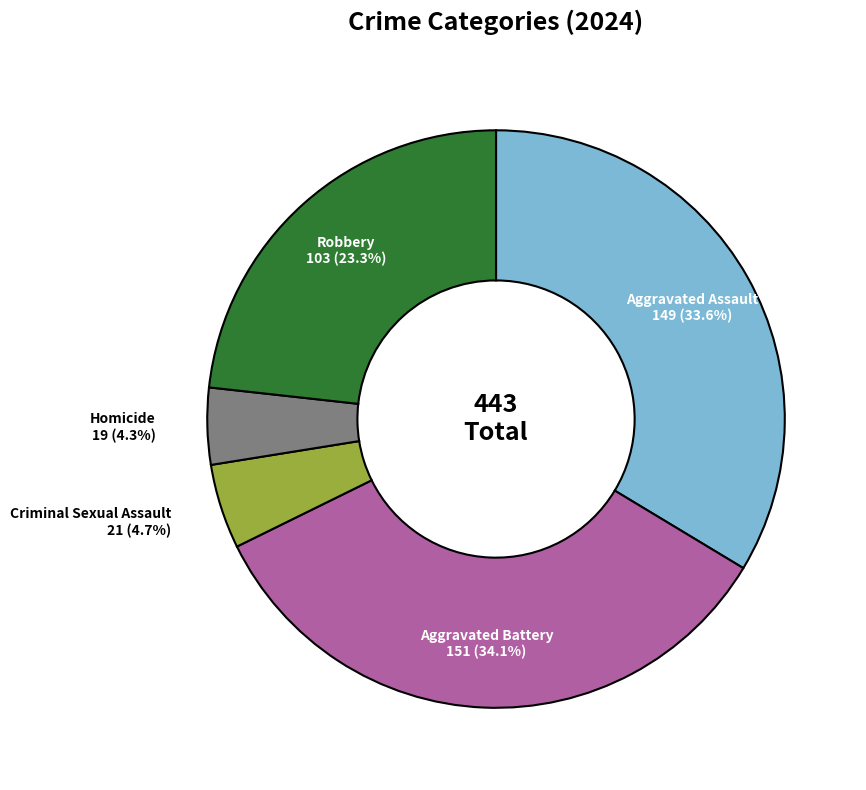

What percentage is NOT represented by Homicide?

95.7%